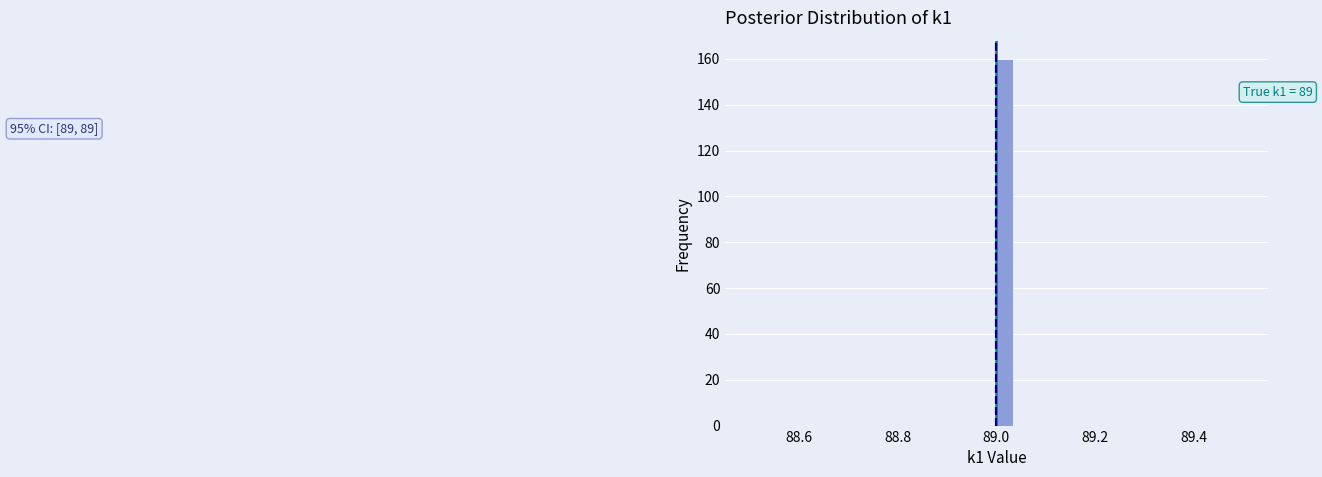

Around what value on the x-axis is the tallest bar? Give the approximate position of its centre, as read against the axis.

89.02